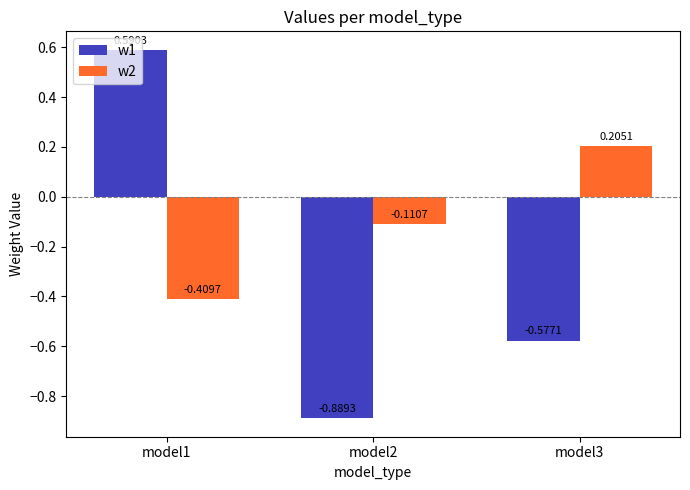

What is the average value of the w1 series?

-0.3